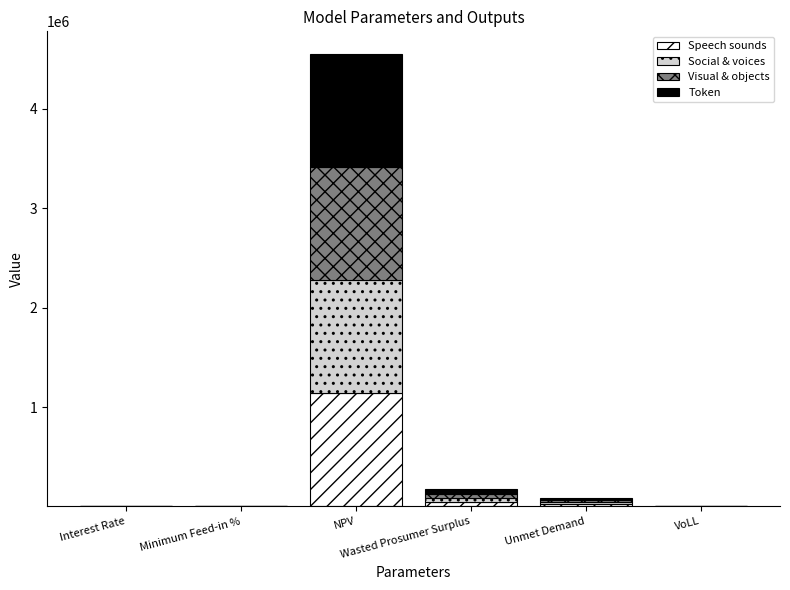

What are all the series names shown in the legend?

Speech sounds, Social & voices, Visual & objects, Token